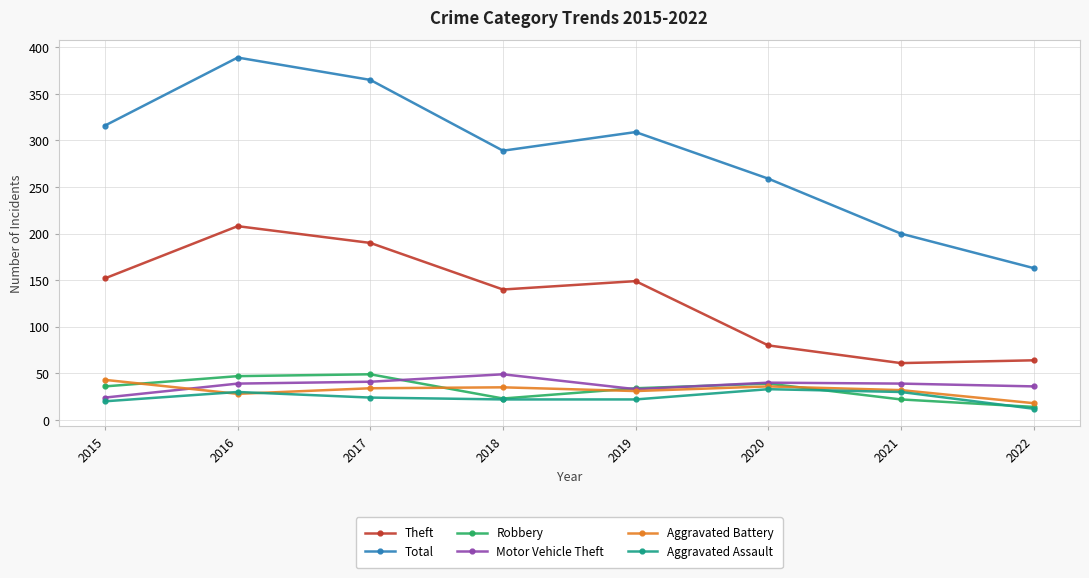

How many lines are shown in the chart?

6